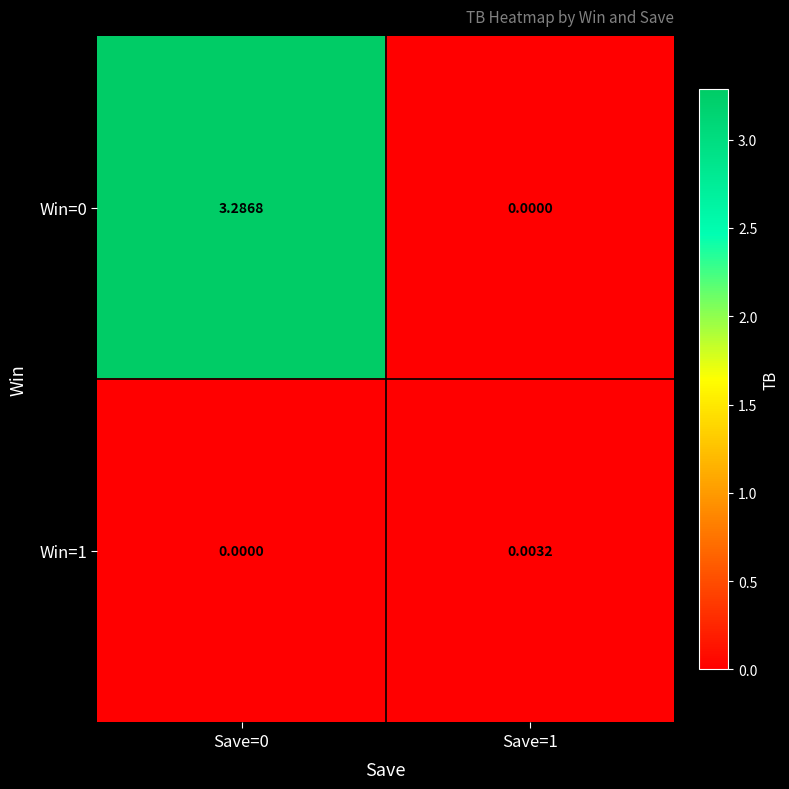

Is the value of Win=1 at Save=1 greater than the value of Win=0 at Save=1?

Yes